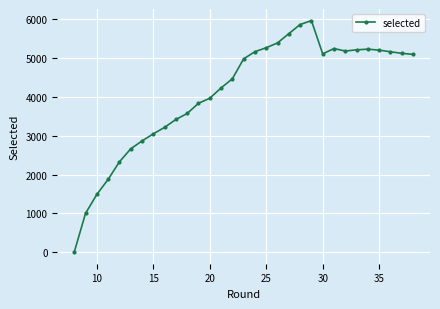

What is the greatest value displayed?

5969